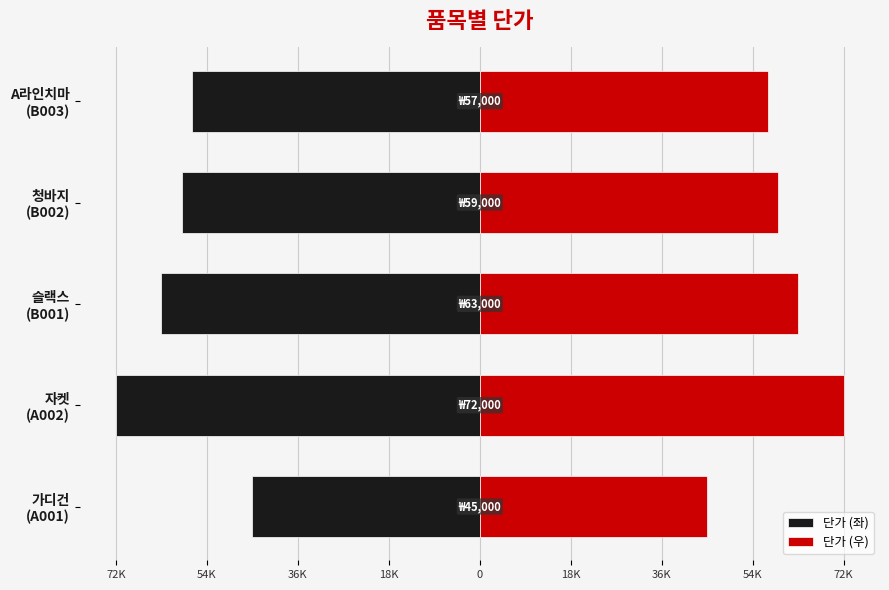

How many data points in 단가 (우) are less than 29500?

2